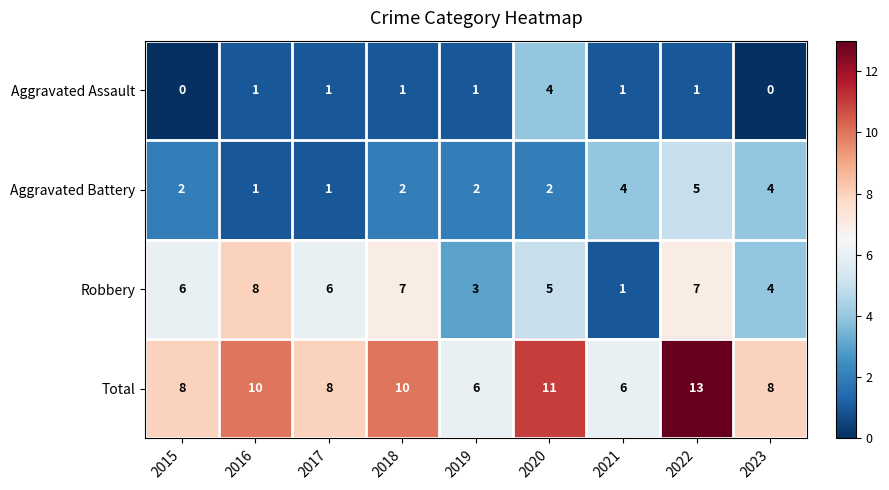

What is the average value of the Total series?

9